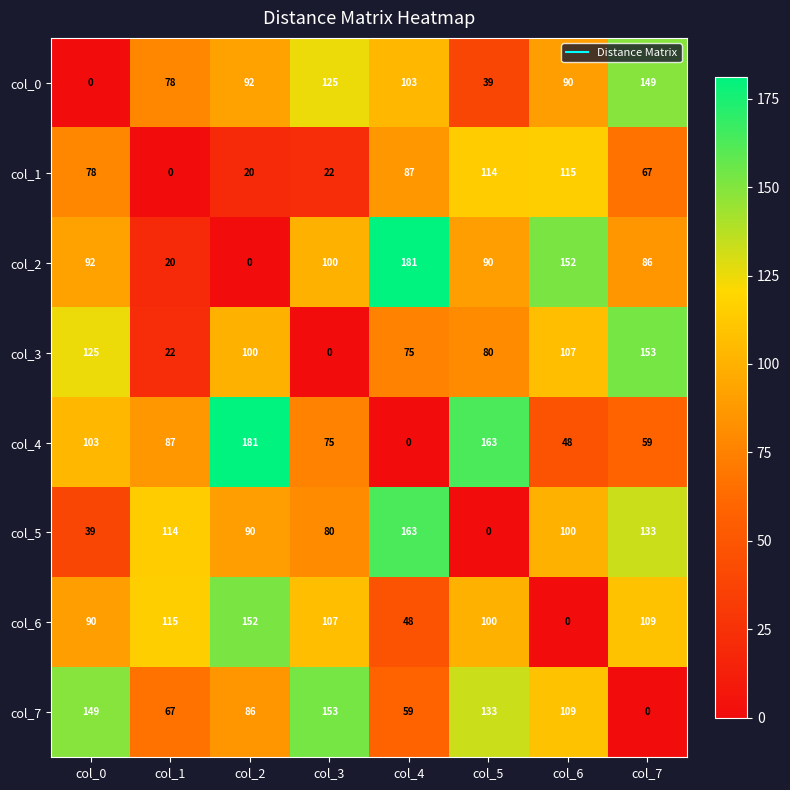

What is the maximum value shown in the chart?

181